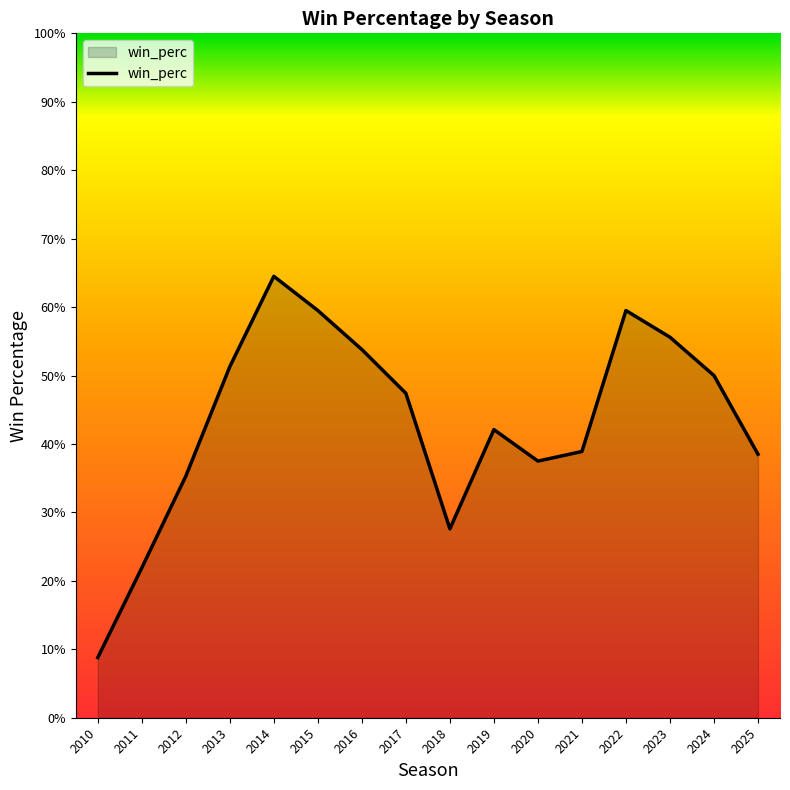

What is the difference between the maximum and minimum values?

0.6